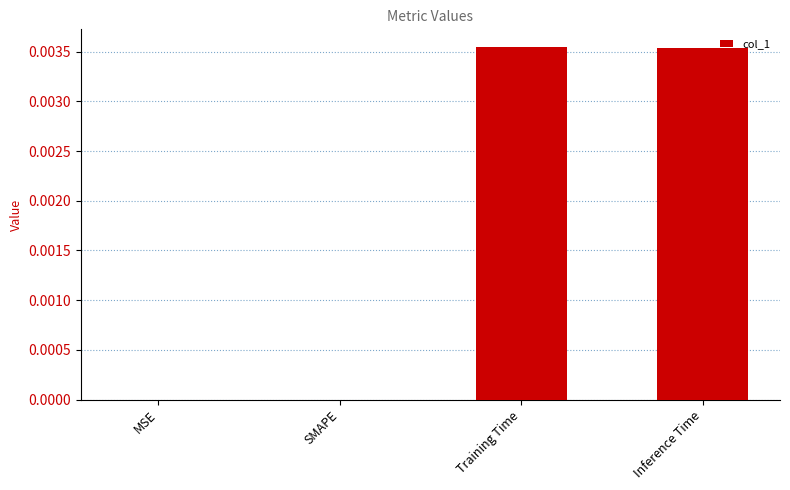

True or false: the data shows 0.0 at Inference Time.

True